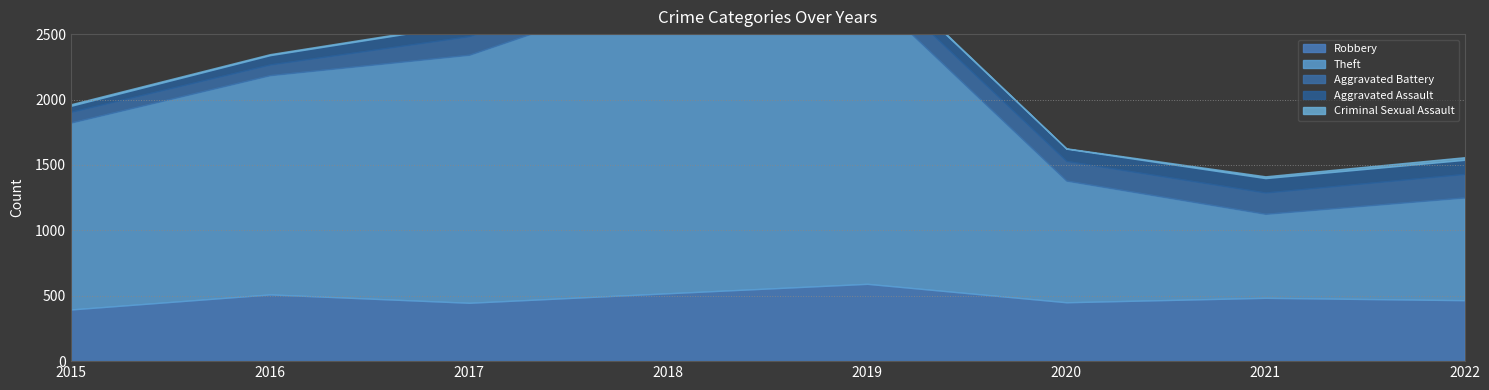

Does the chart have visible grid lines?

Yes